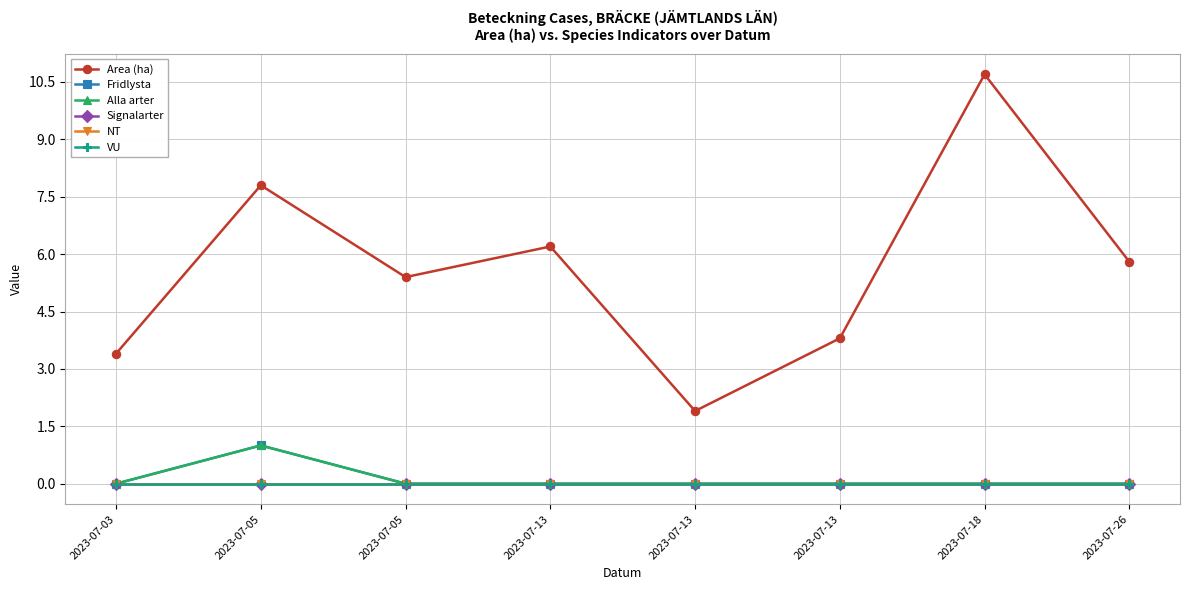

Which has a higher value, 2023-07-13 or 2023-07-26?

2023-07-13